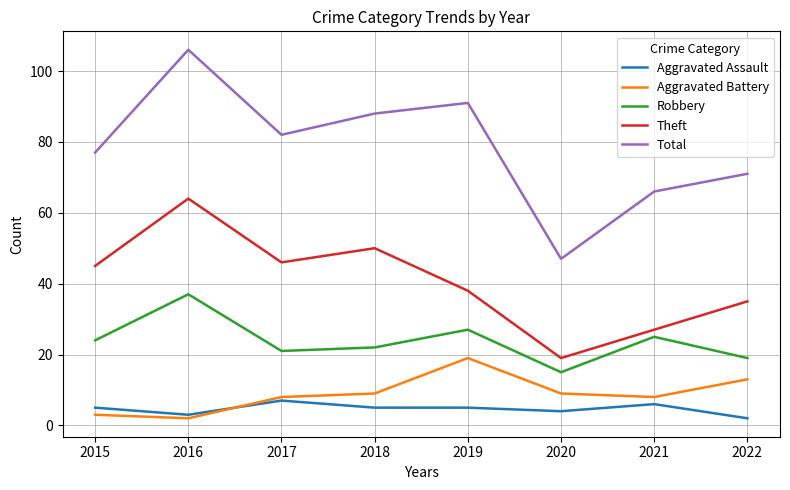

The value of Total at 2018 is 135. True or false?

False